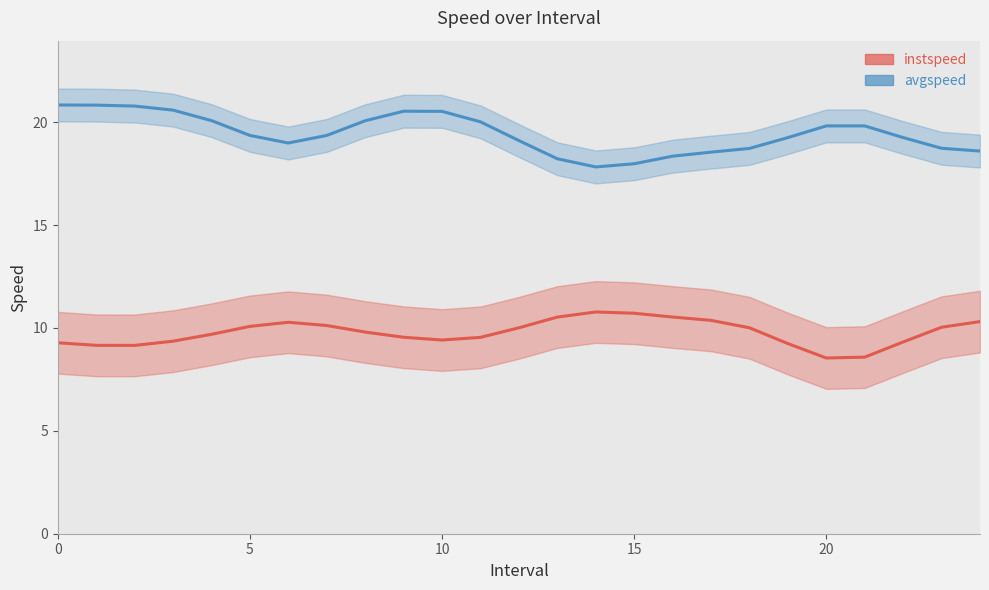

What is the minimum value for instspeed_line?

8.5